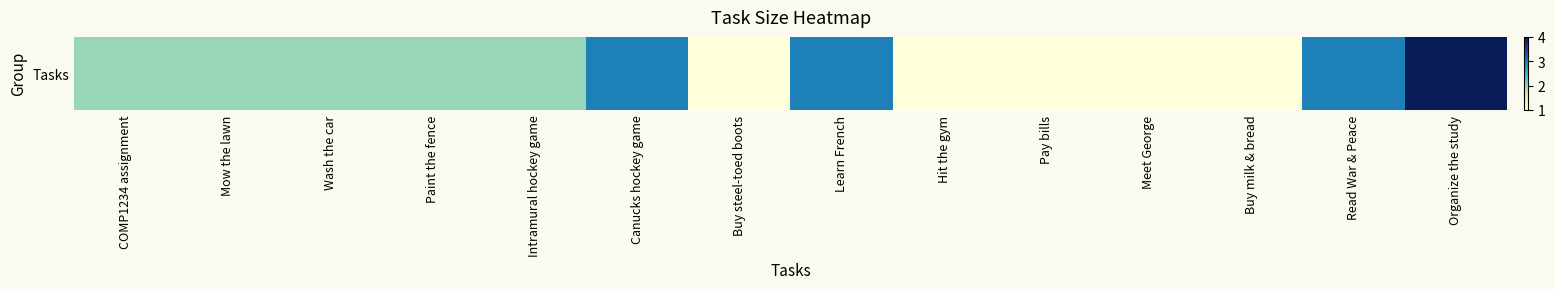

Read the value at Canucks hockey game.

3